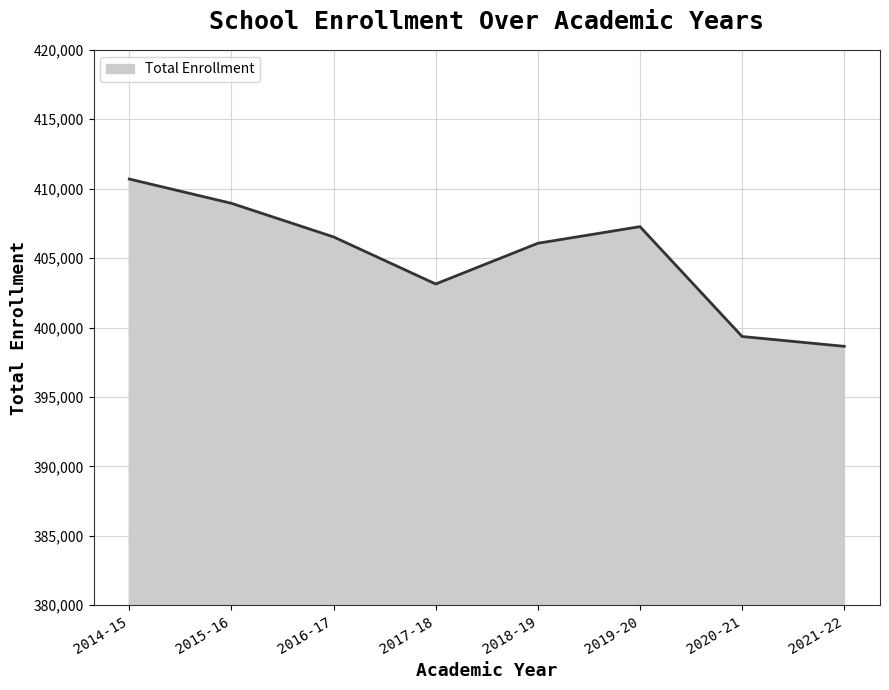

At which category does the data reach its first local peak?

2019-20